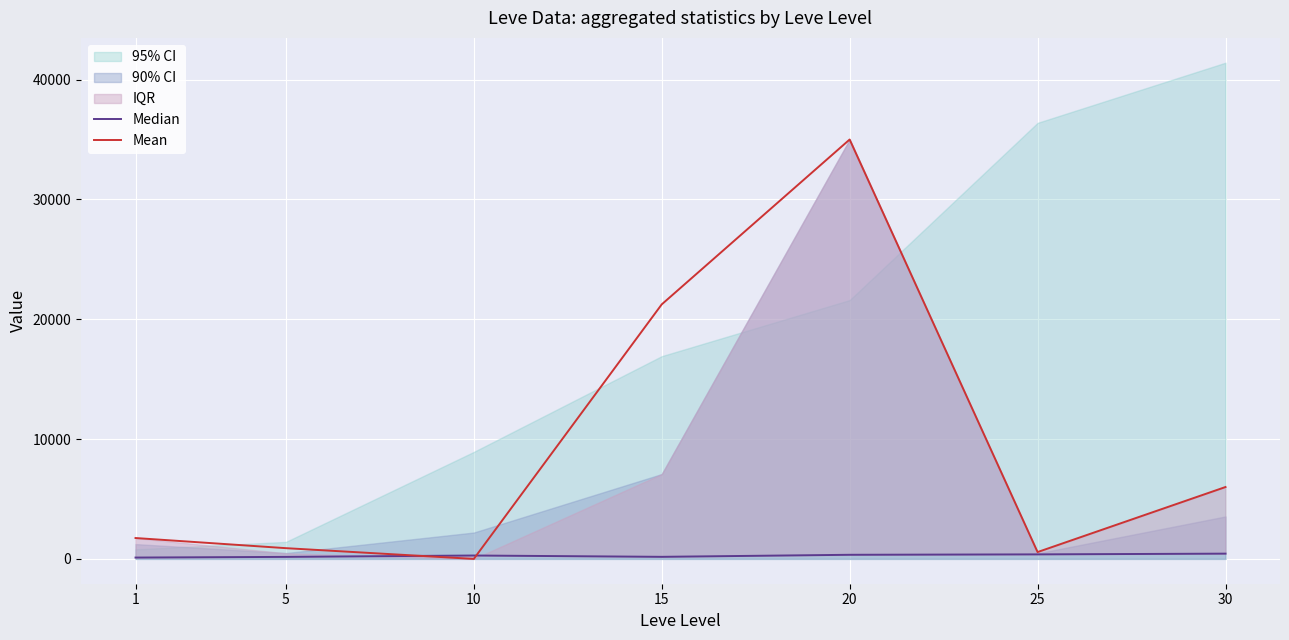

The Mean series shows 912.9 at 25. True or false?

False